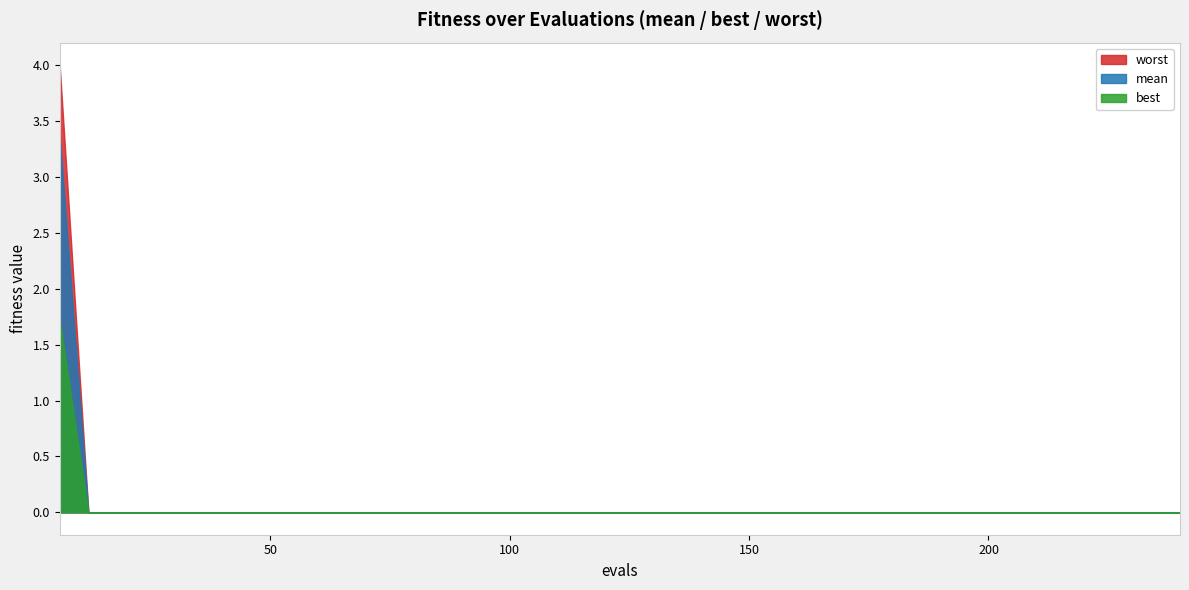

The best series shows 0.0 at 23. True or false?

True